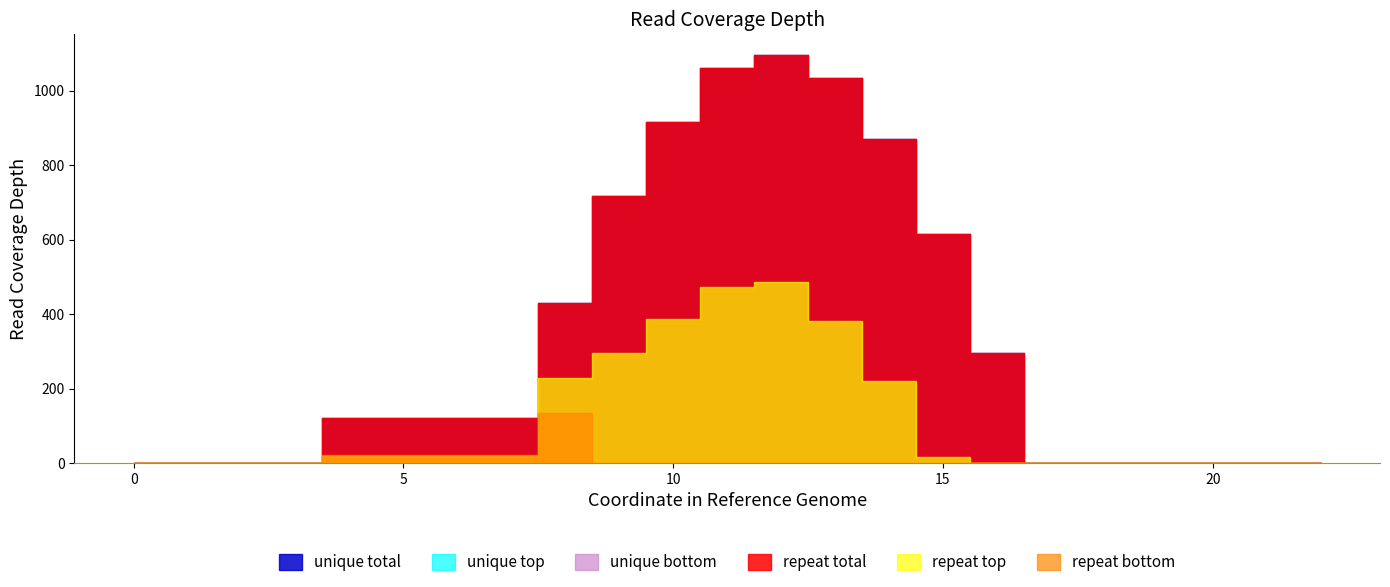

Between 12 and 15, which series saw the biggest shift?

unique total